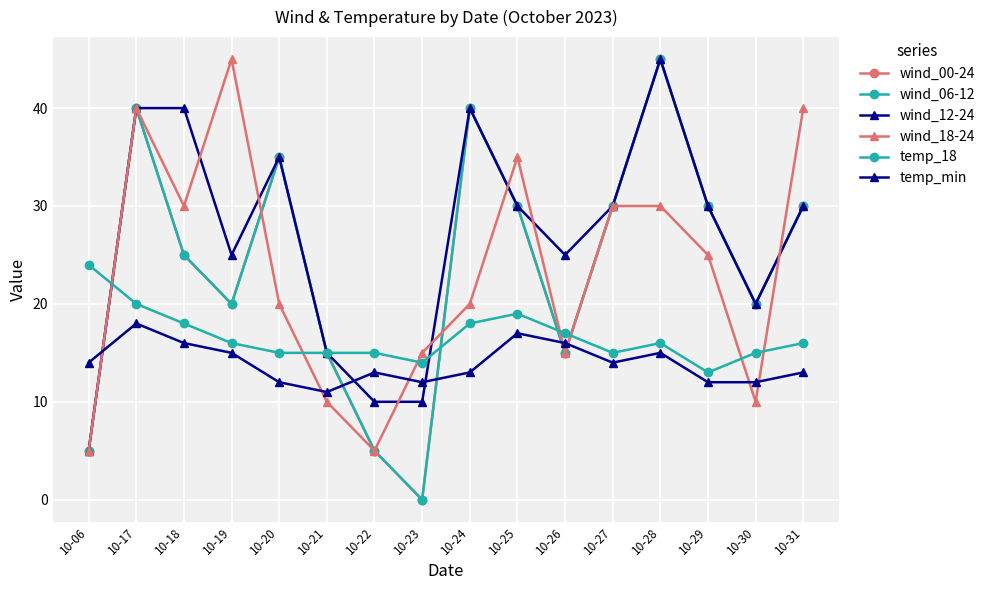

What is the difference between the second highest and second lowest values in the wind_12-24 series?

30